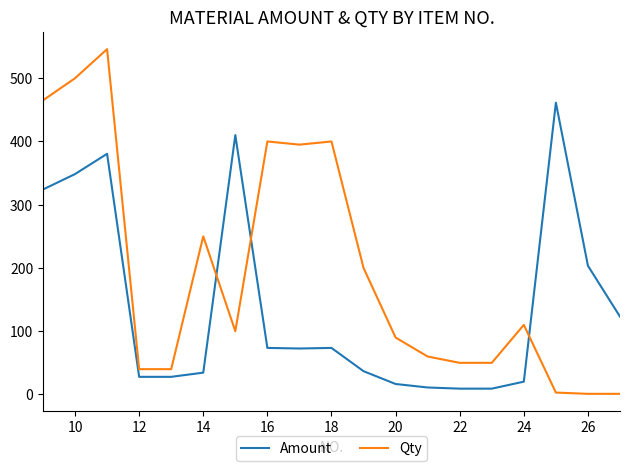

Rank the series by their maximum value, from highest to lowest.

Qty, Amount